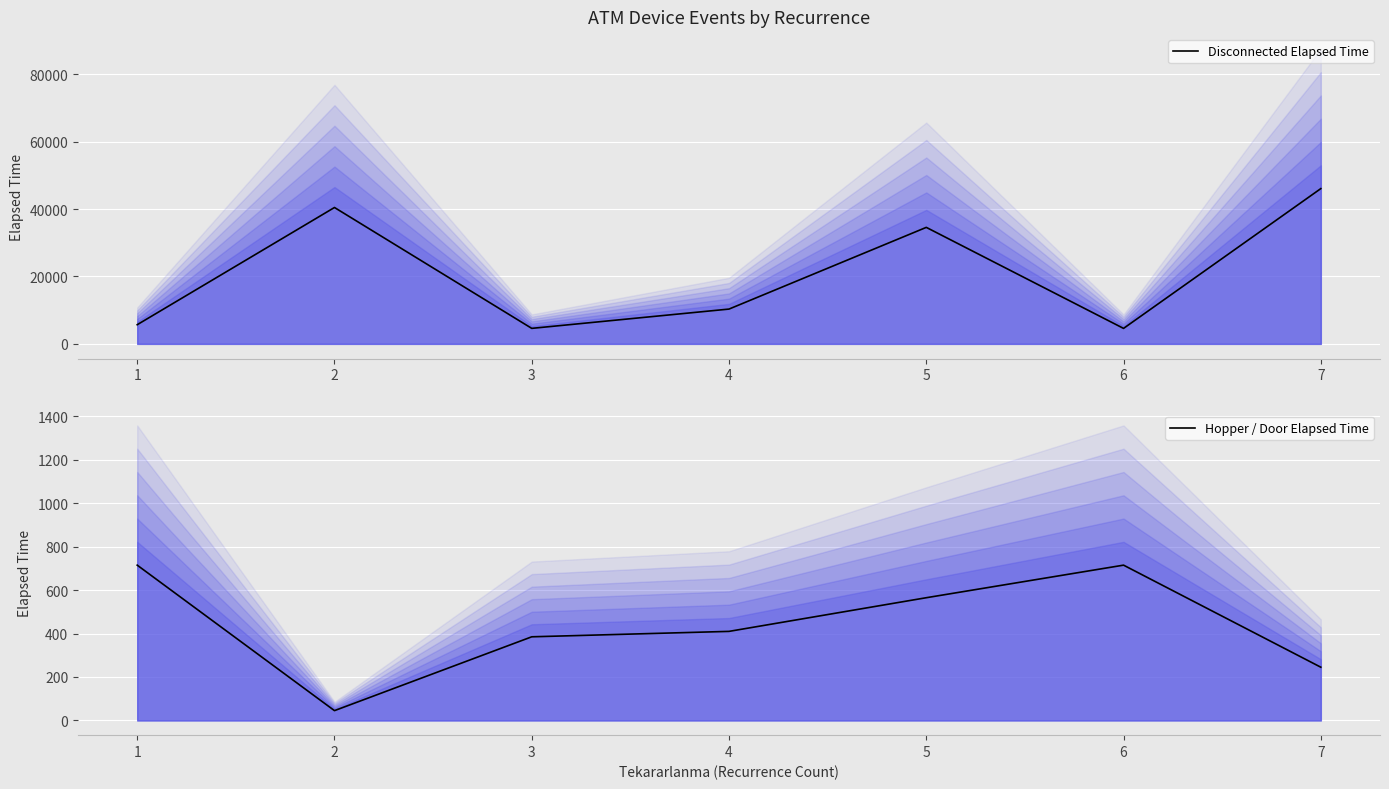

True or false: Hopper / Door Elapsed Time and Disconnected Elapsed Time cross at least once.

False